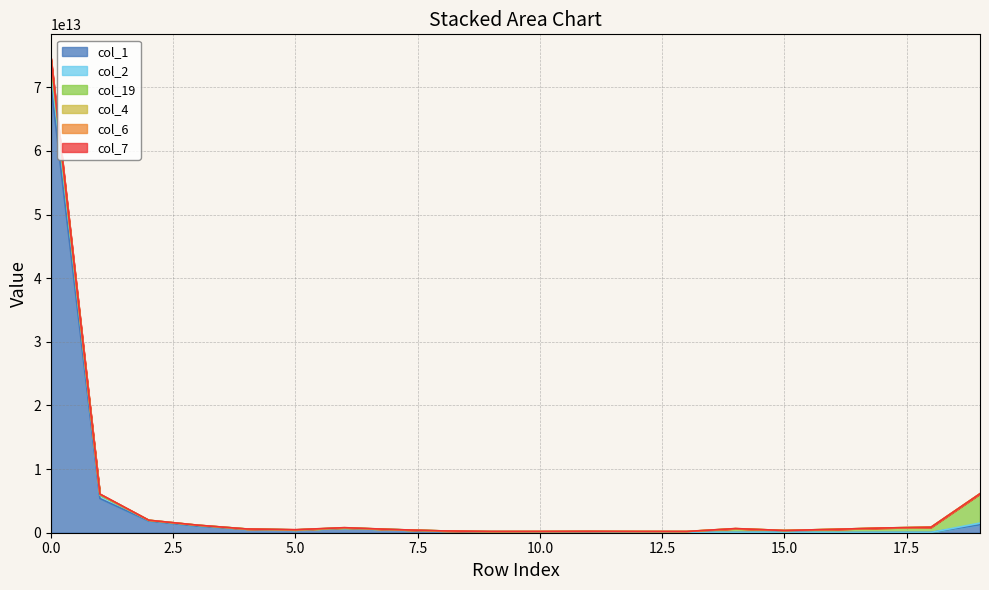

What is the average value of the col_4 series?

4358332435562